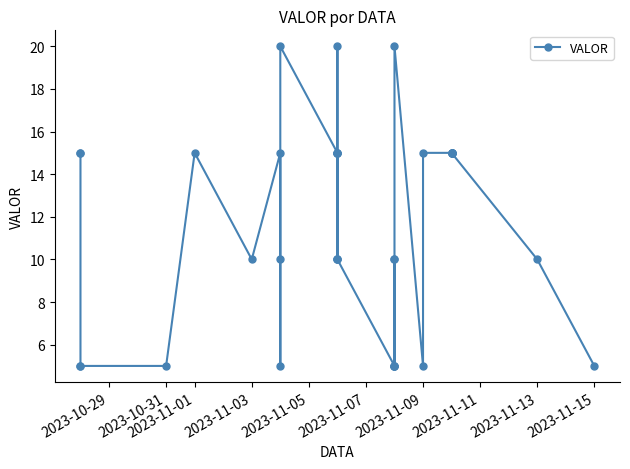

How many values are below 15?

18